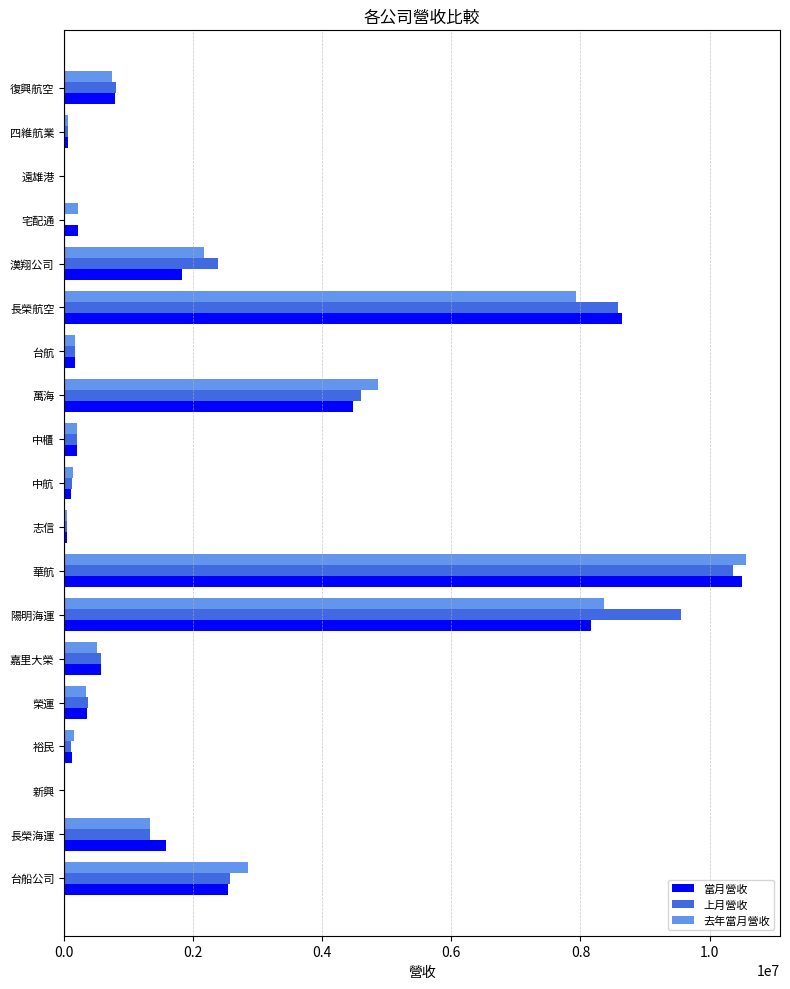

What is the sum of all 去年當月營收 values?

40639205